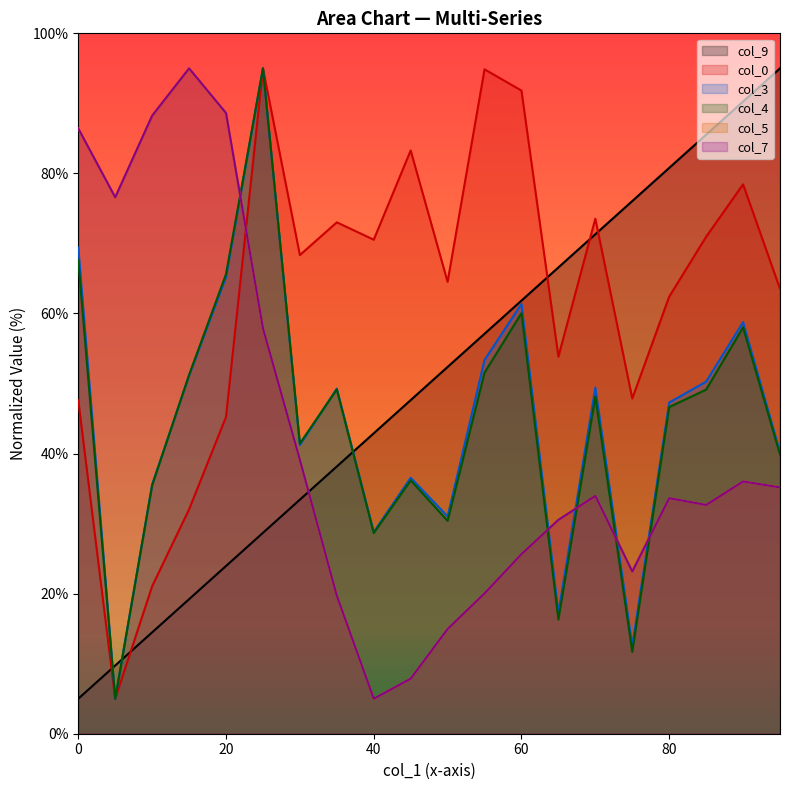

How many data points in col_3 are above 49?

10